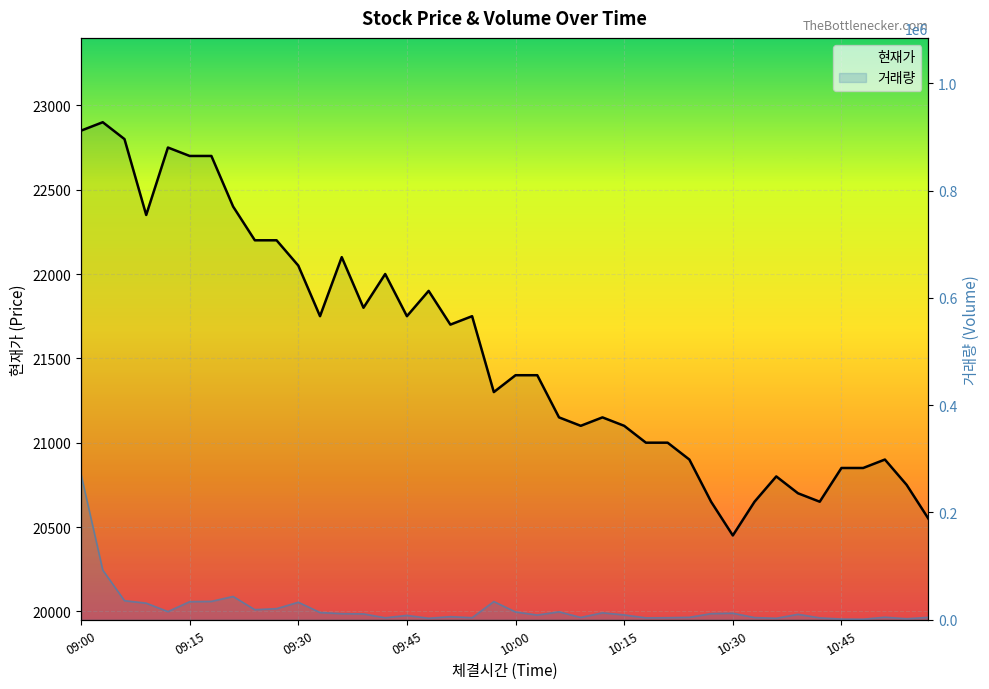

Reading left to right, what are all the values shown in this chart?

현재가: 22850	22900	22800	22350	22750	22700	22700	22400	22200	22200	22050	21750	22100	21800	22000	21750	21900	21700	21750	21300	21400	21400	21150	21100	21150	21100	21000	21000	20900	20650	20450	20650	20800	20700	20650	20850	20850	20900	20750	20550
거래량: 271138	92617	35611	31035	15262	33784	34324	43473	18842	20734	32693	13583	11461	10982	3719	8187	2833	5847	3878	33993	14601	8884	14832	4384	13013	9115	3587	3864	4603	11518	12274	4128	2797	10231	3577	1335	1041	4828	1941	4539